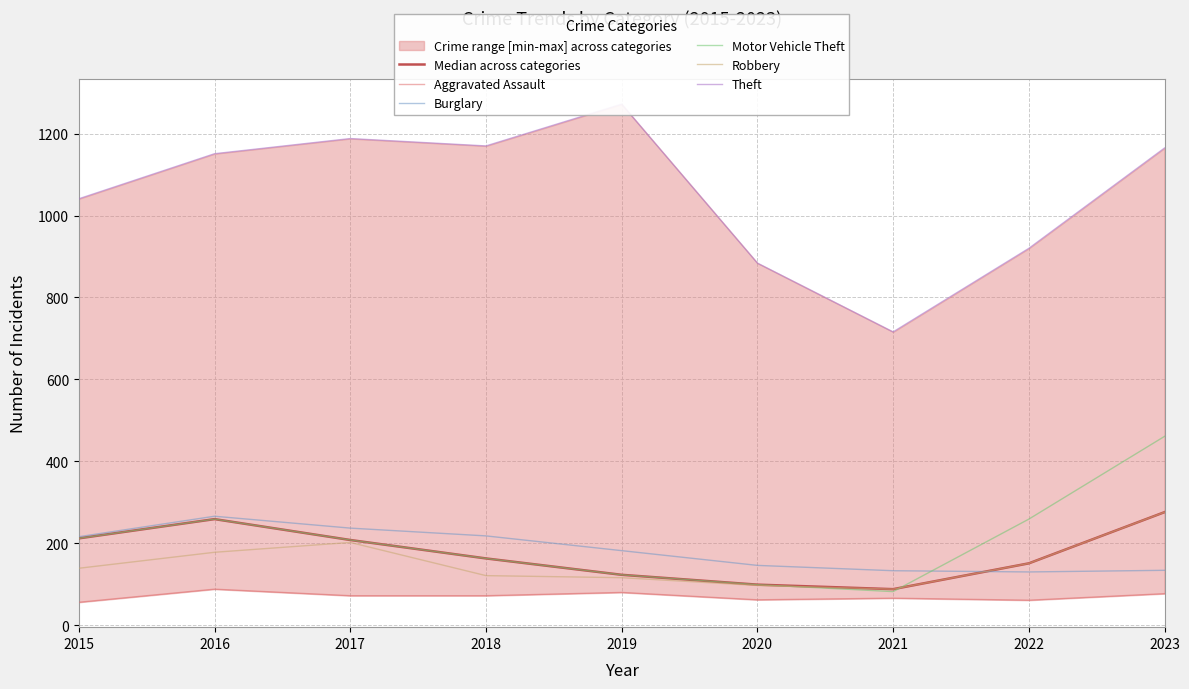

Count the number of data series in this chart.

6